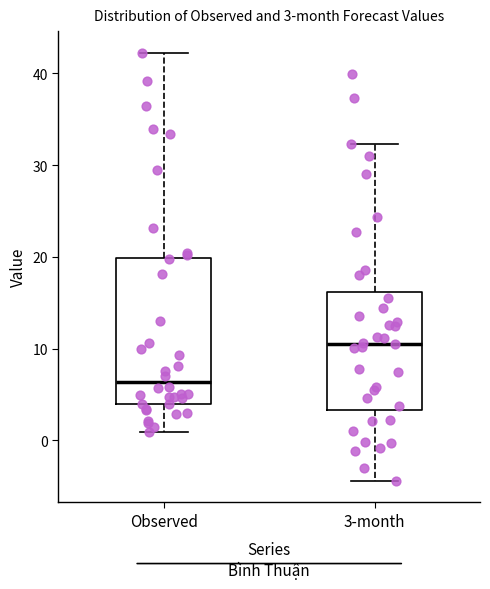

Which box's median line is the highest?

3-month